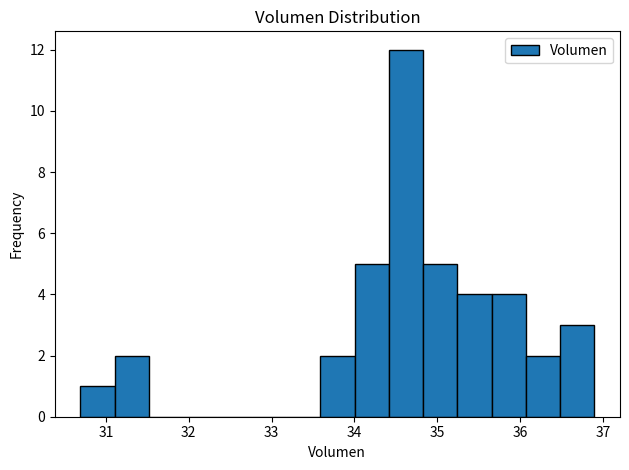

Reading left to right, transcribe this chart: for each bar, give the range it covers on the x-axis and its height. Neither the bar edges nor the heights are printed on the chart, so give them approximately, as read against the axes.

30.7 to 31.1: 1
31.1 to 31.5: 2
31.5 to 31.9: 0
31.9 to 32.3: 0
32.3 to 32.8: 0
32.8 to 33.2: 0
33.2 to 33.6: 0
33.6 to 34.0: 2
34.0 to 34.4: 5
34.4 to 34.8: 12
34.8 to 35.2: 5
35.2 to 35.7: 4
35.7 to 36.1: 4
36.1 to 36.5: 2
36.5 to 36.9: 3